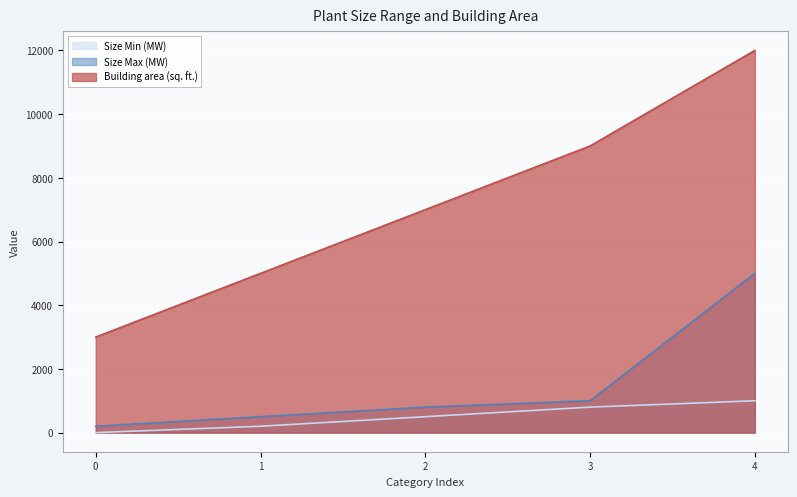

What is the value of the Size Max (MW) point at the 4th from the left?

1000